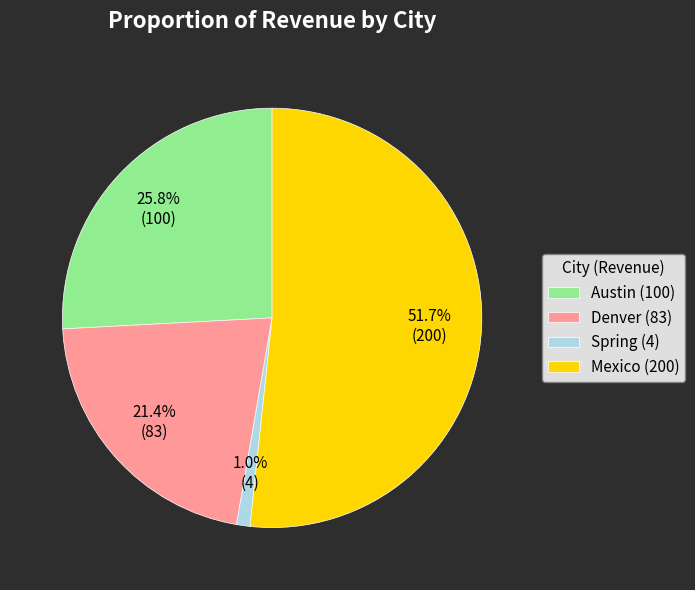

What is the ratio of the value at Austin (100) to the value at Mexico (200)?

0.5